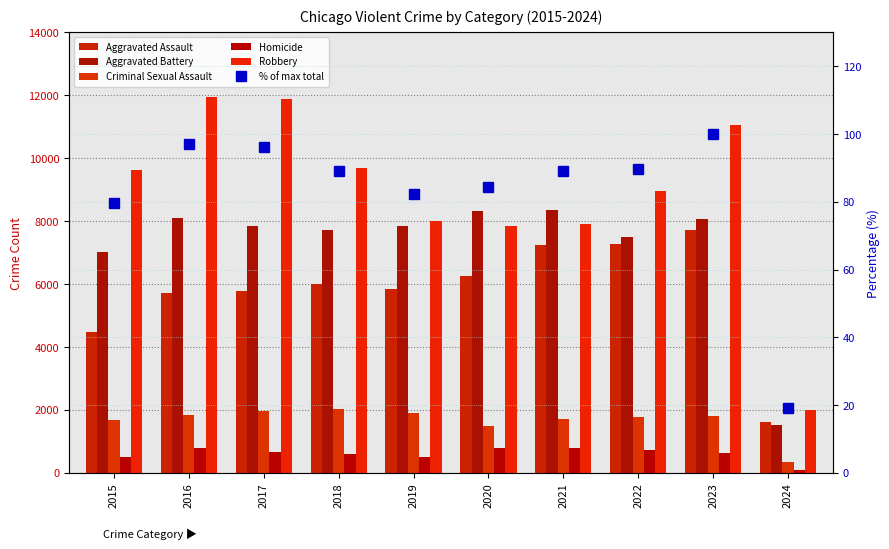

What is the maximum value for Homicide?

804.0